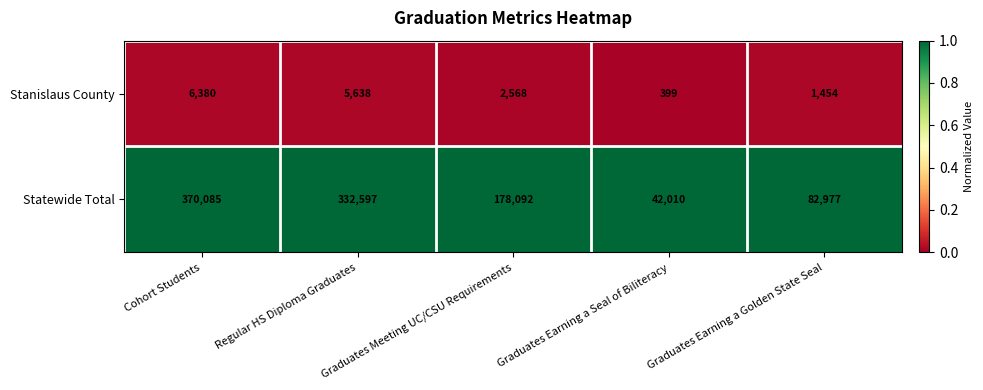

Is the value of Statewide Total at Cohort Students greater than the value of Stanislaus County at Regular HS Diploma Graduates?

Yes